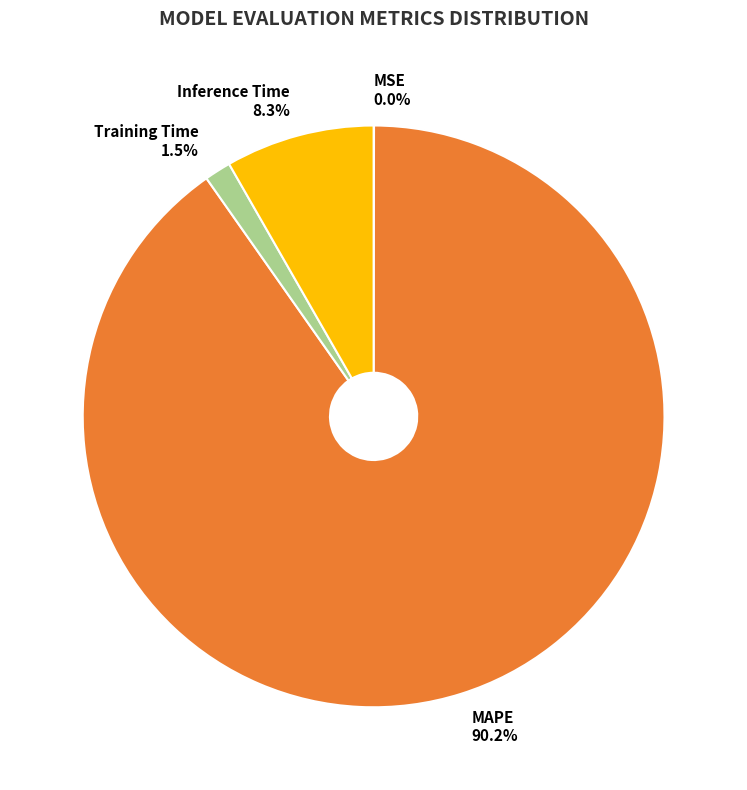

True or false: MAPE accounts for 90% of the total.

True